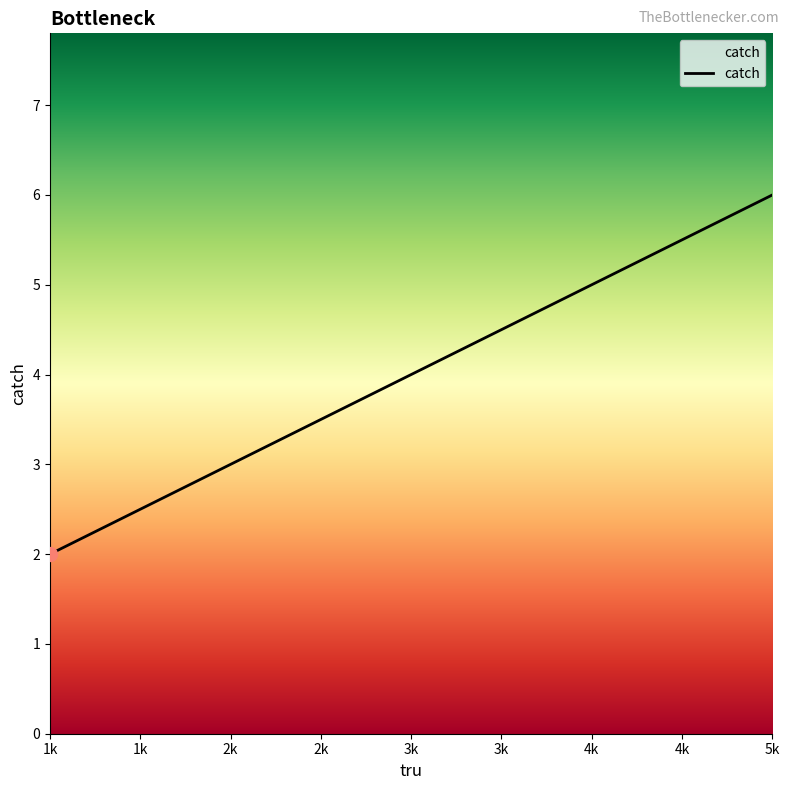

How many lines are shown in the chart?

1